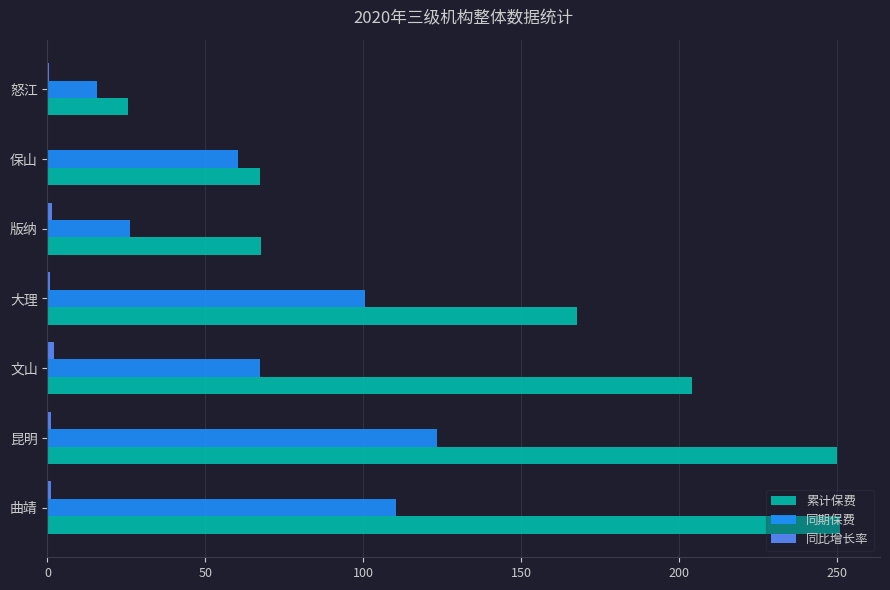

Is it true that 累计保费 equals 110.4 at 文山?

False